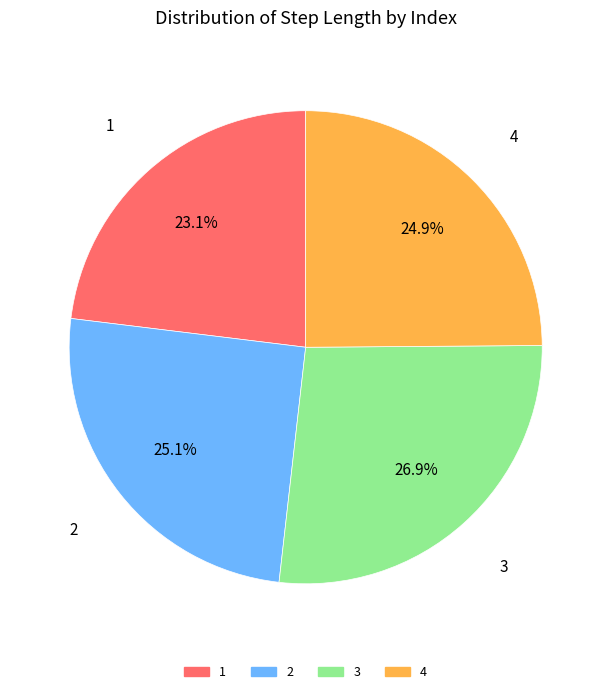

How much of the chart is everything except 4?

75.1%